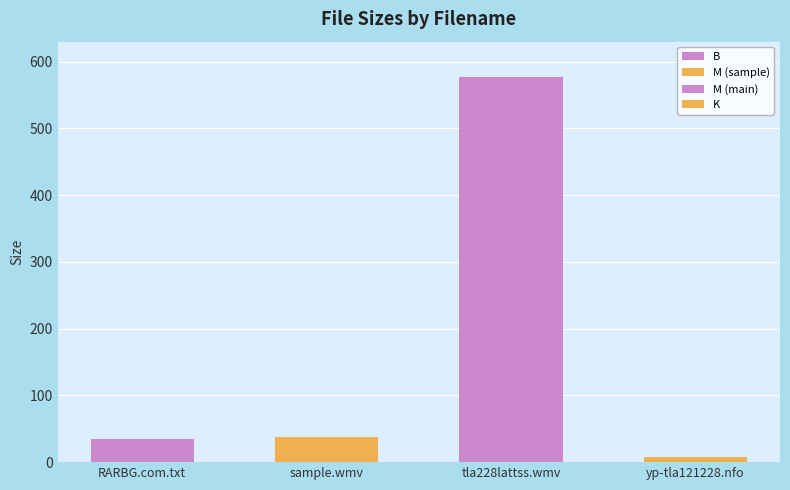

List the labels in order of value, smallest first.

yp-tla121228latts.nfo (K), RARBG.com.txt (B), Sample/tla228lattss-sample.wmv (M), tla228lattss.wmv (M)